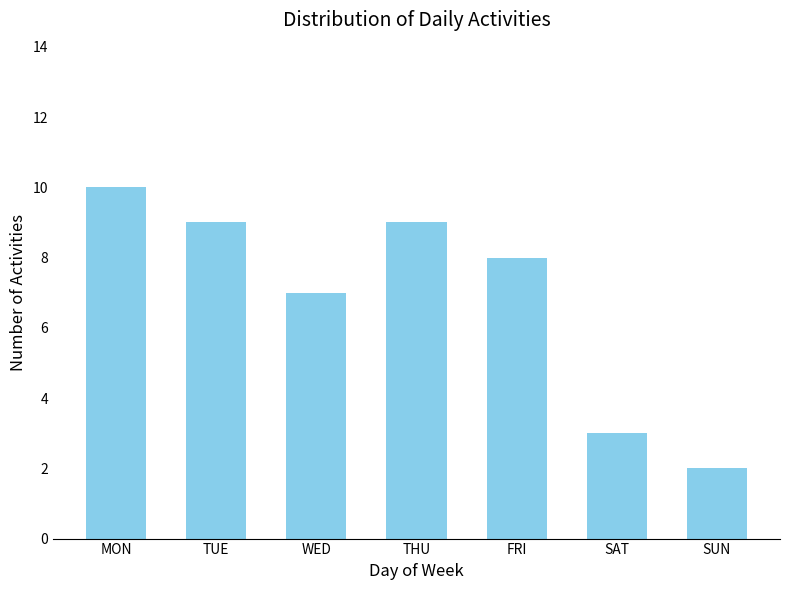

At which label is the value closest to 6?

WED